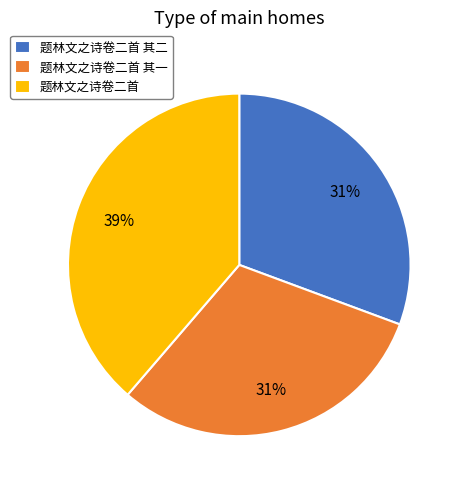

Is it true that 题林文之诗卷二首 is 45% of the pie?

False